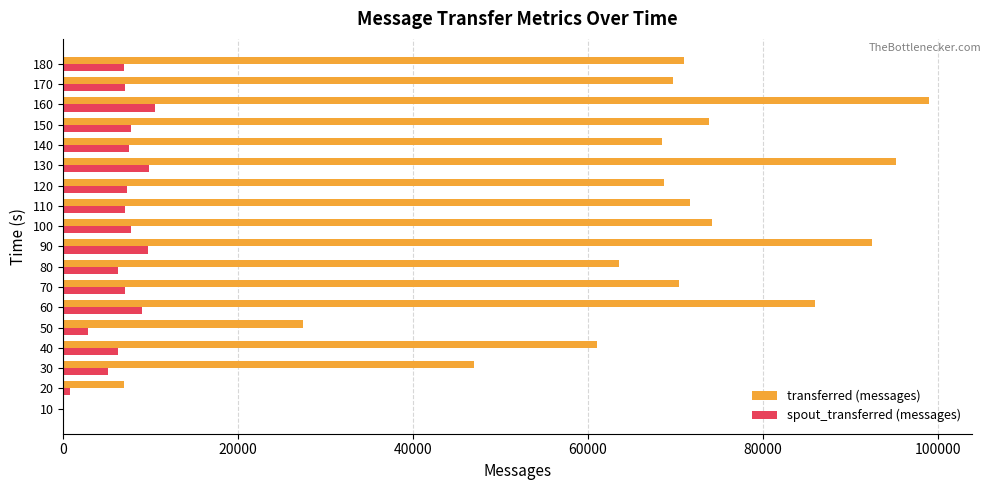

Which series has the largest total across all categories?

transferred (messages)